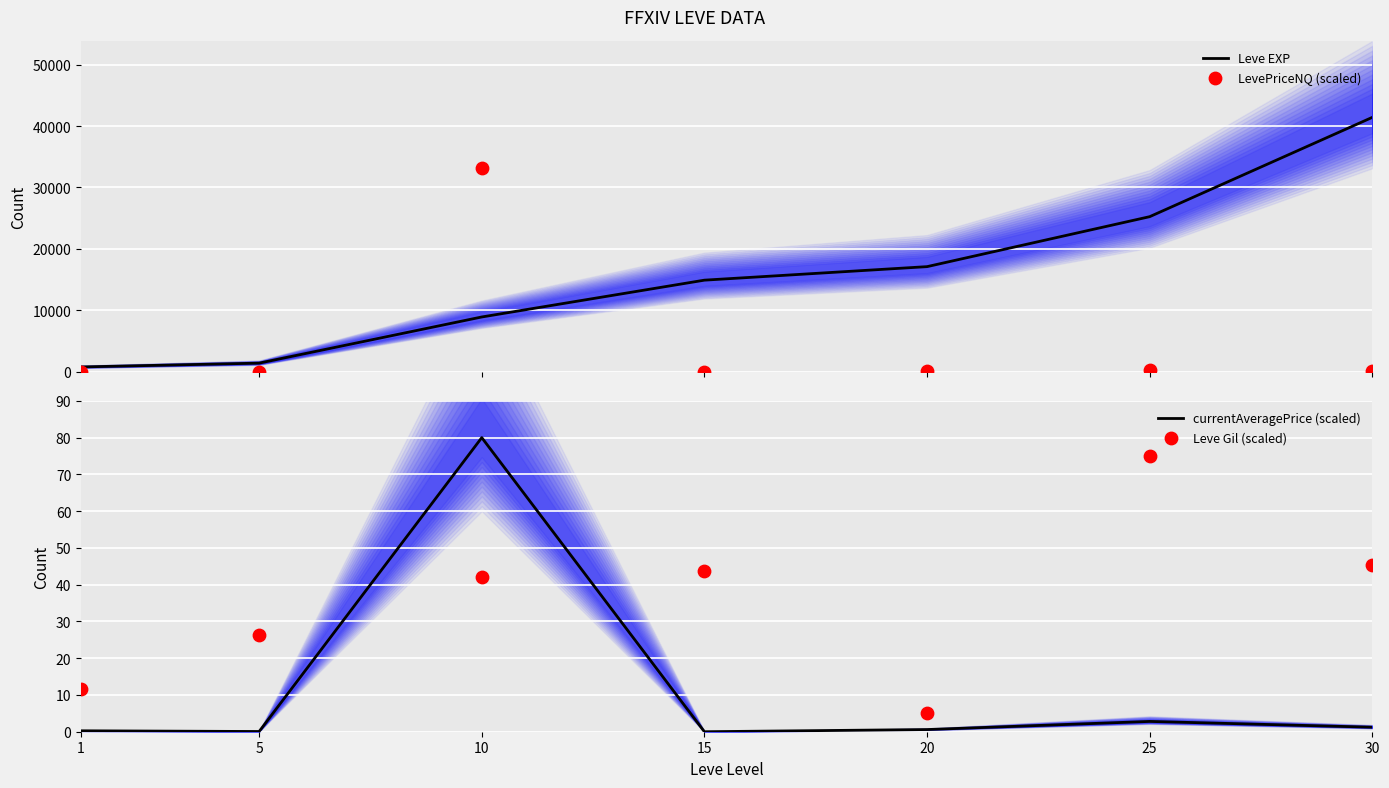

Which series contains the highest Y value?

Leve EXP